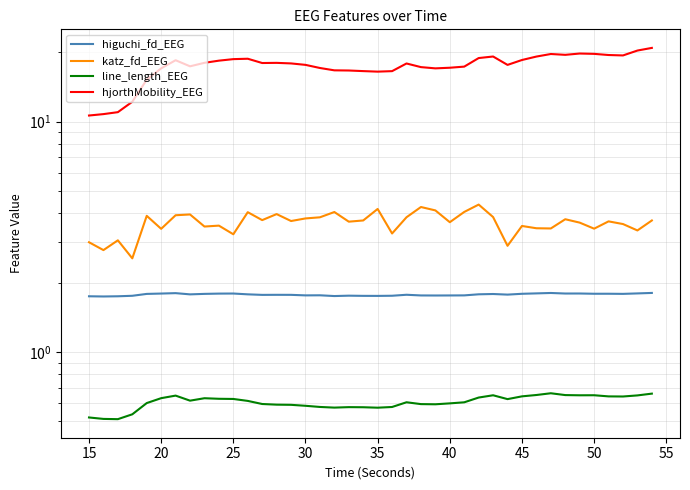

The value of hjorthMobility_EEG at 36 is 9.7. True or false?

False